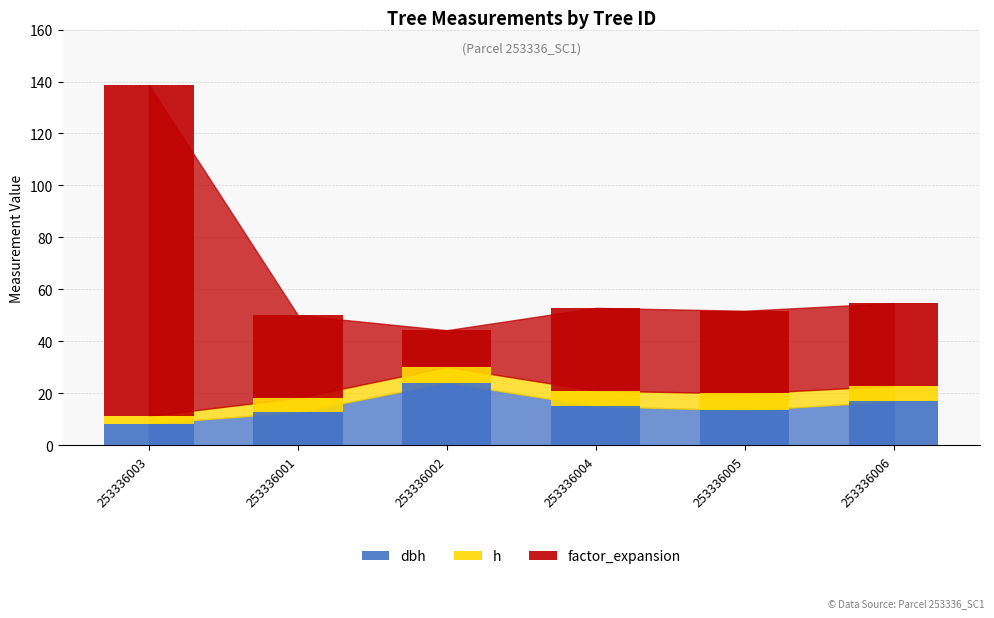

Does the chart contain stacked bars?

Yes